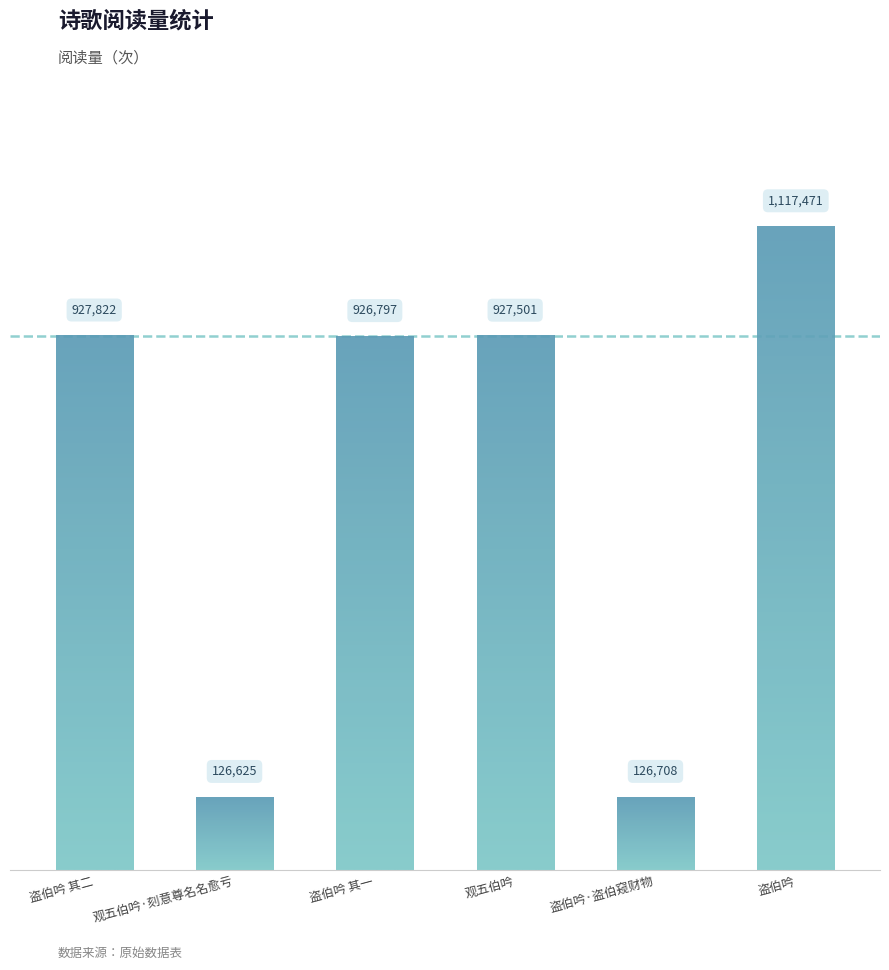

Is it true that the value at 盗伯吟 is 267150?

False